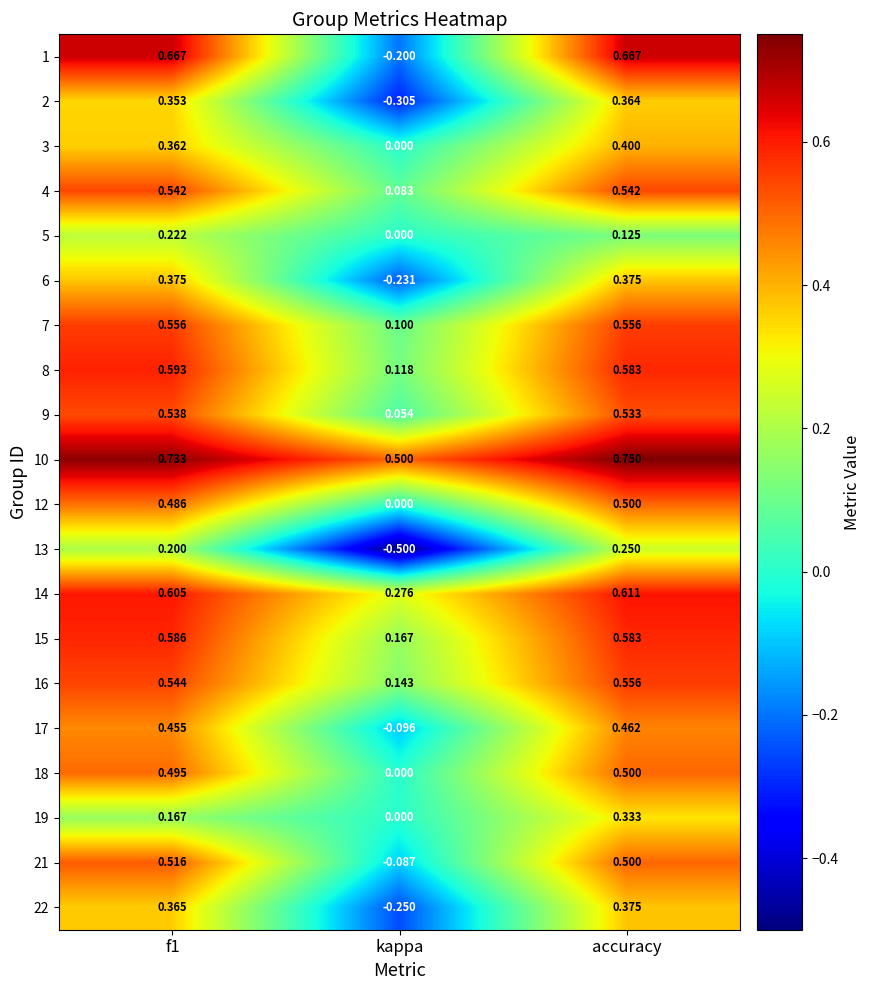

How many data points does each series have?

3